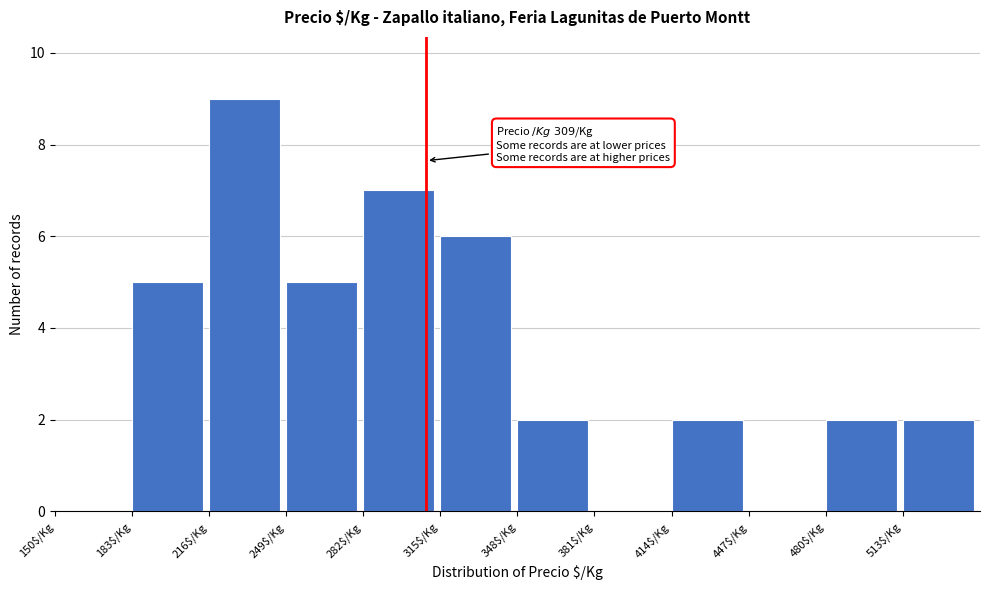

Over which range of the x-axis is the bar tallest?

216 to 249